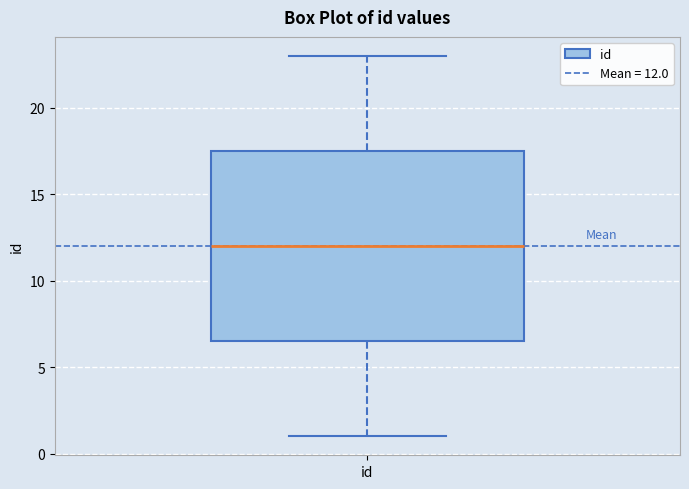

Read this box plot against the y-axis: the position of the median line, the range covered by the box, and the ends of both whiskers. The values are not printed on the chart, so give them approximately, as read against the axis.

median 12.0, box 6.5 to 17.5, whiskers 1.0 to 23.0